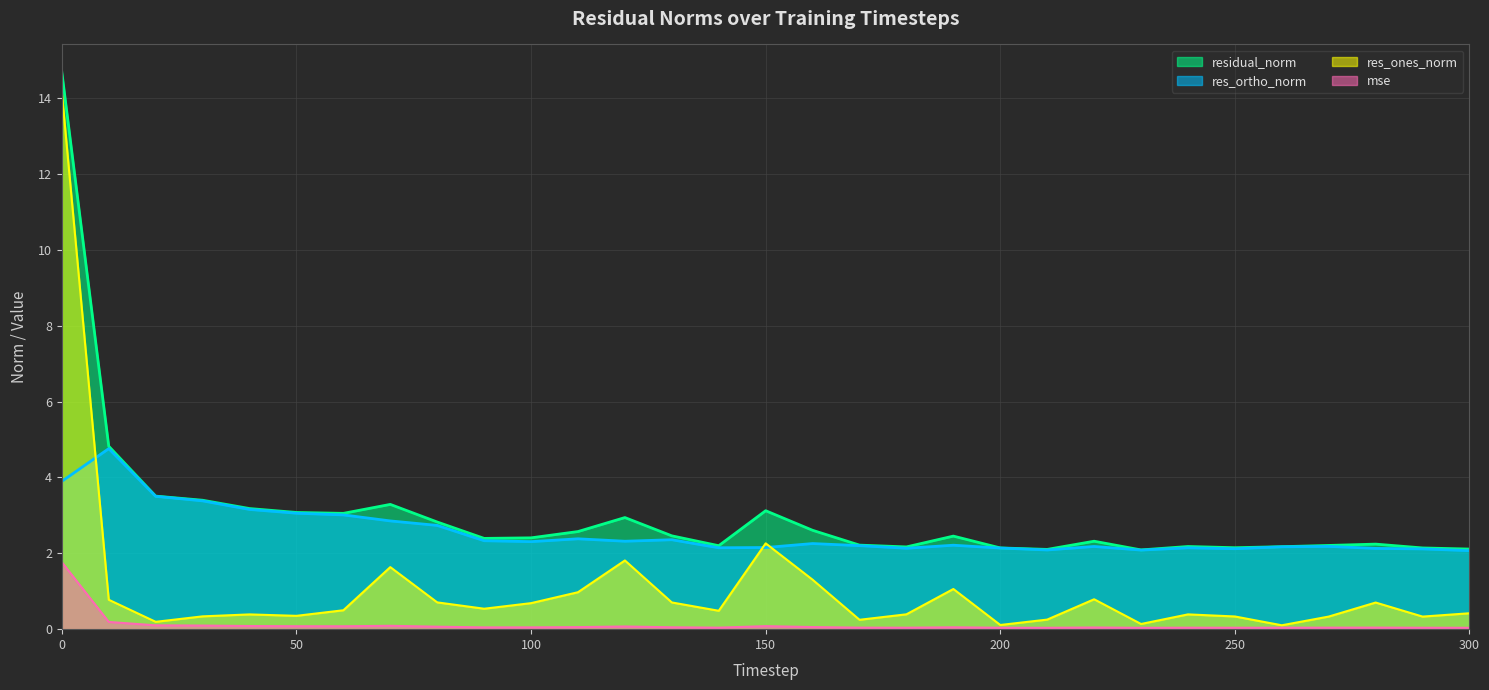

The mse series shows 0.1 at 190. True or false?

False